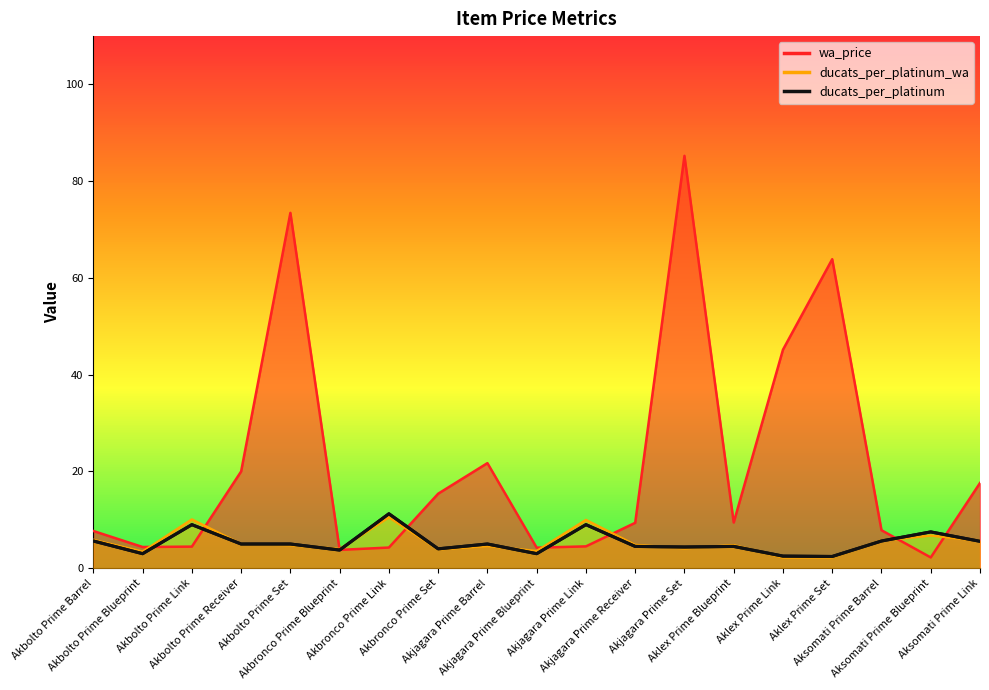

Between which two adjacent categories do ducats_per_platinum and wa_price first intersect?

Akbolto Prime Blueprint and Akbolto Prime Link